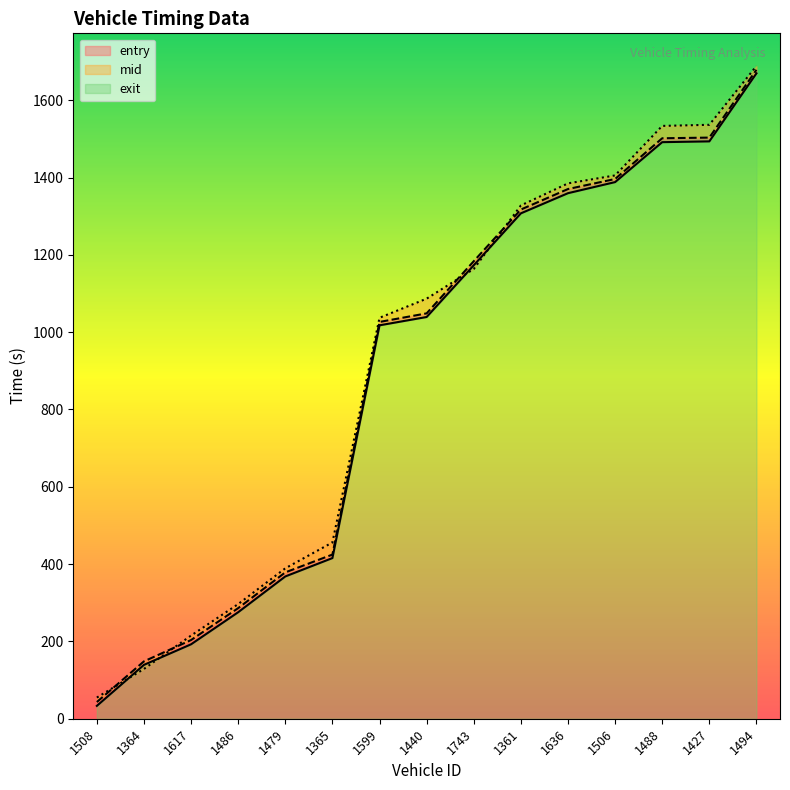

What position from the left is 1479?

5